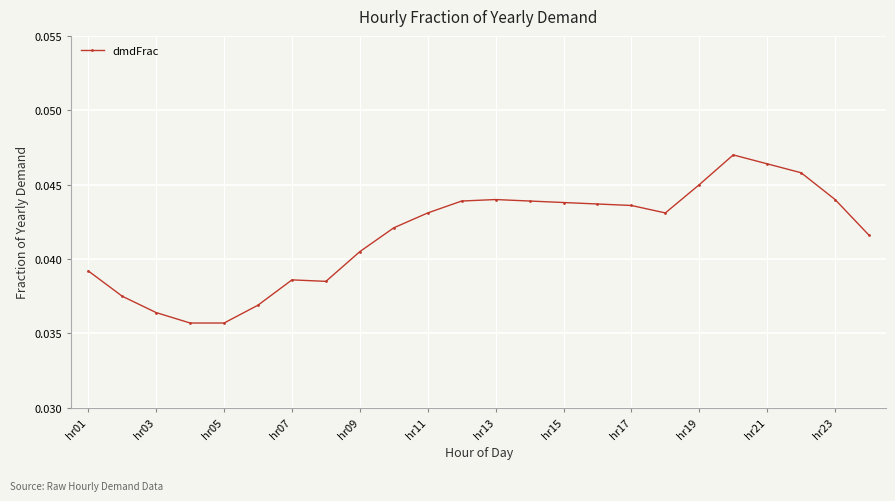

What is the sum of all values?

1.0